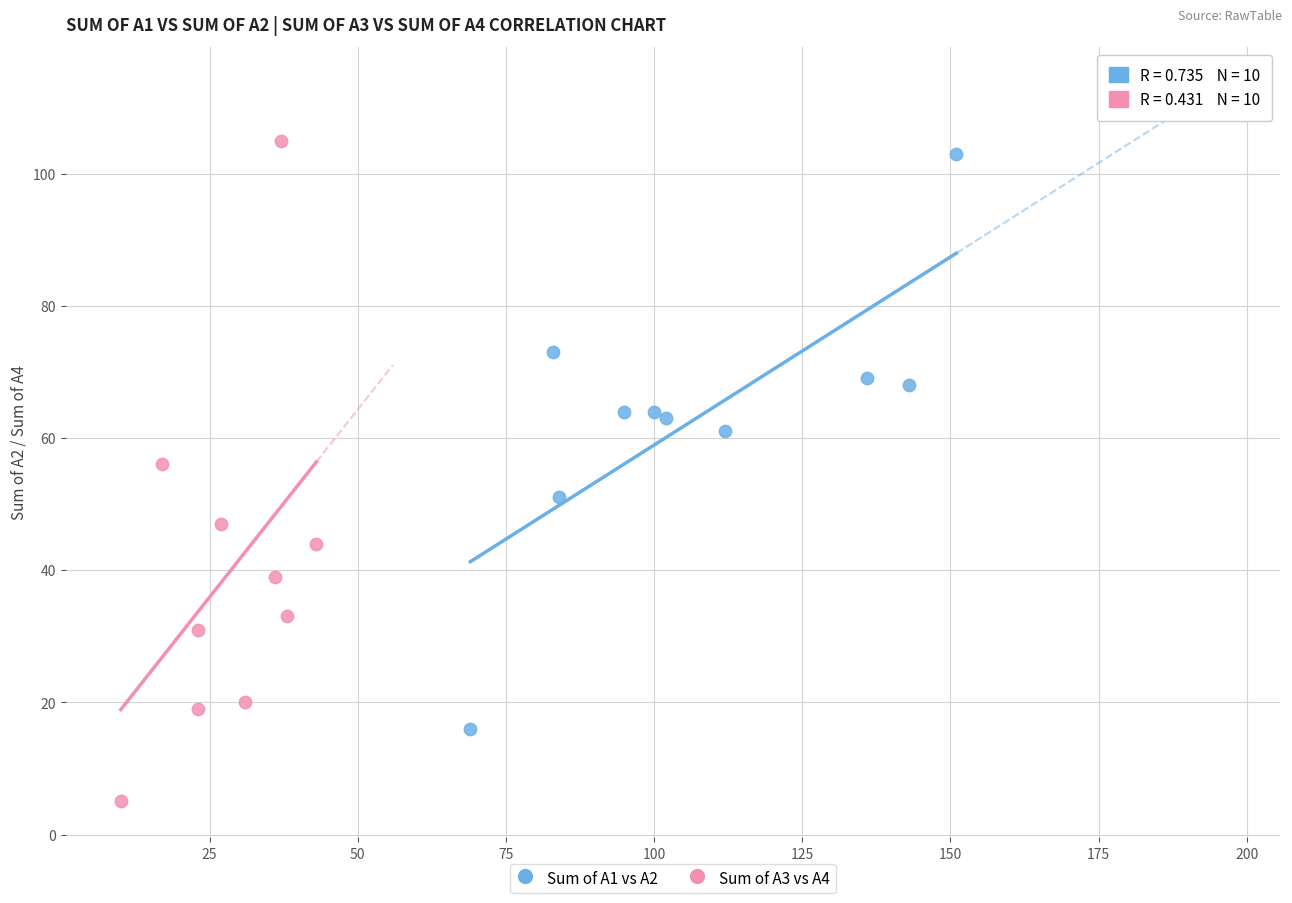

Which series contains the lowest Y value?

Sum of A3 vs A4